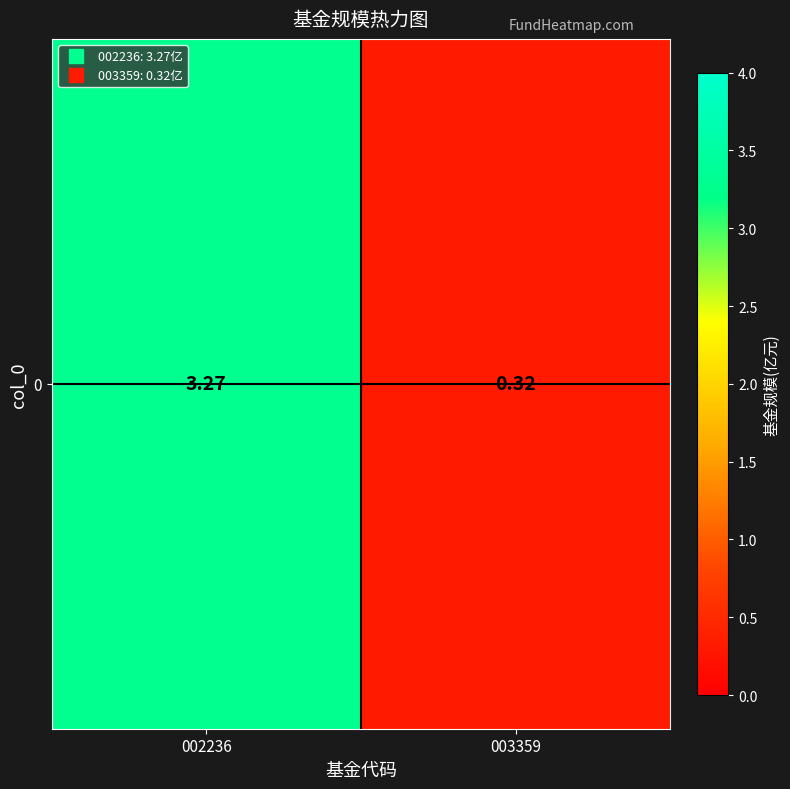

Reading right to left, what are all the values shown in this chart?

003359=0.3	002236=3.3